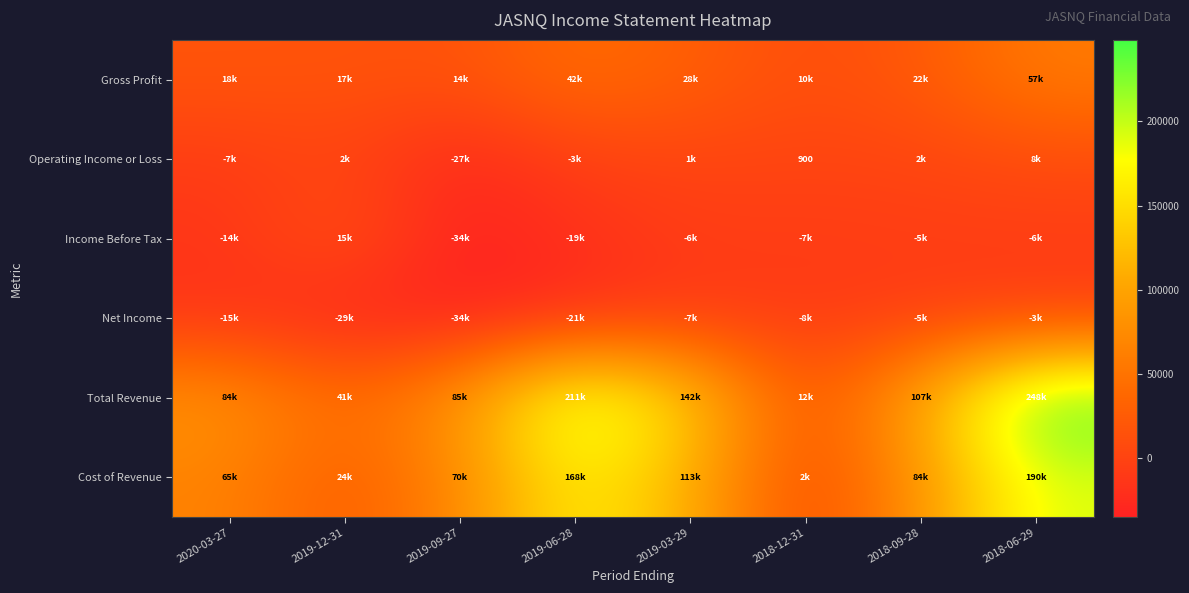

At 2019-06-28, list the series in order from largest to smallest.

Total Revenue, Cost of Revenue, Gross Profit, Operating Income or Loss, Income Before Tax, Net Income